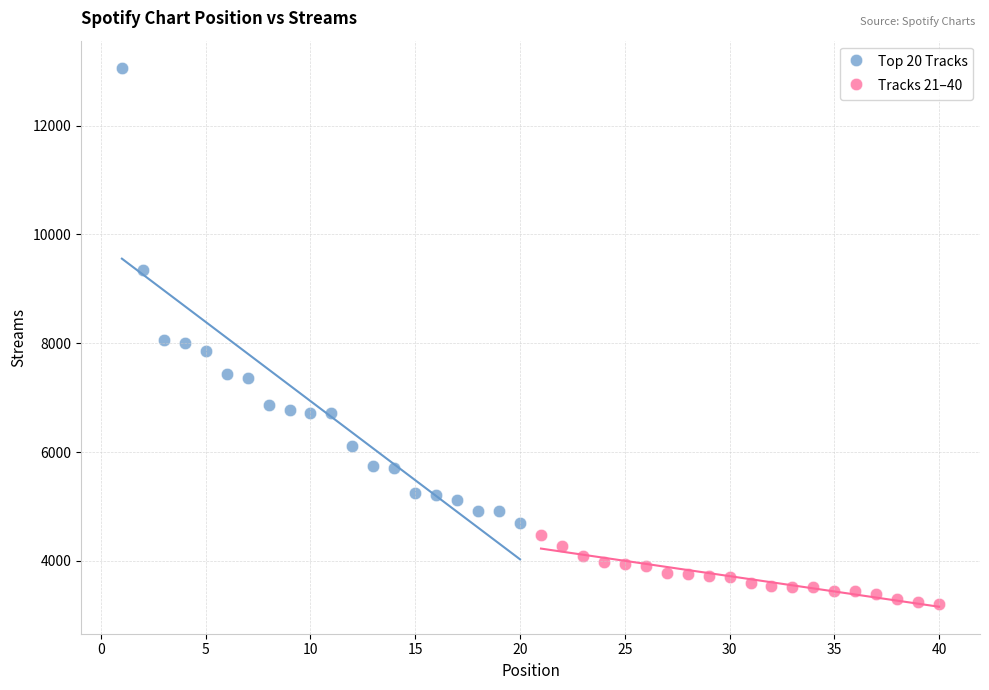

Which series reaches the maximum Y coordinate?

Top 20 Tracks